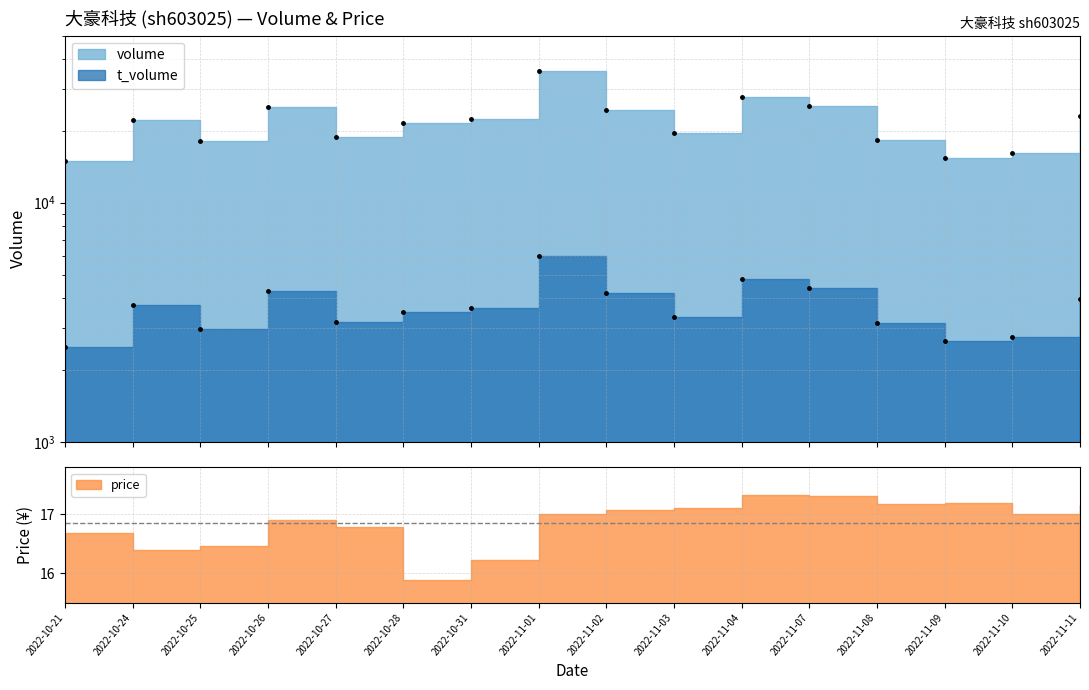

What is the maximum value for t_volume?

5995